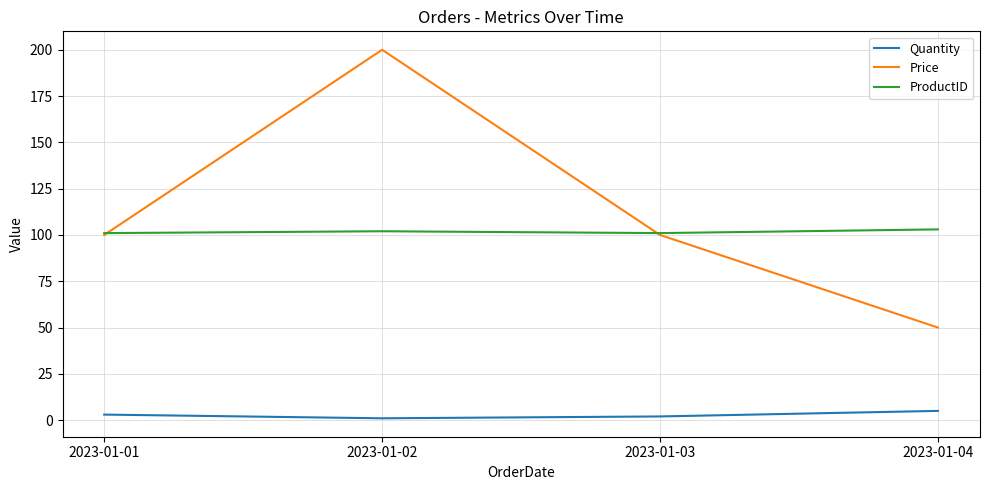

Is the value of ProductID at 2023-01-01 greater than the value of Quantity at 2023-01-03?

Yes